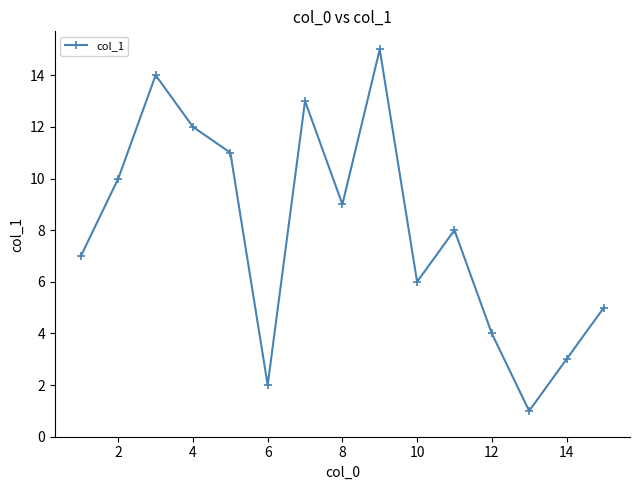

Reading left to right, list all the values displayed in this chart.

7	10	14	12	11	2	13	9	15	6	8	4	1	3	5